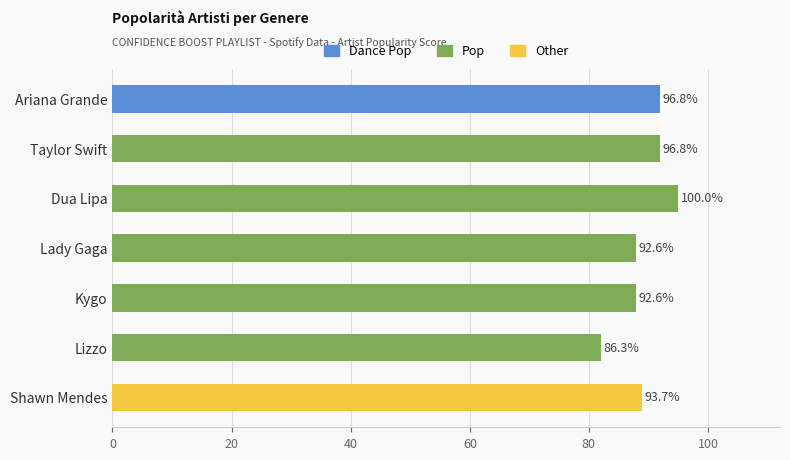

What is the sum of all values?

626